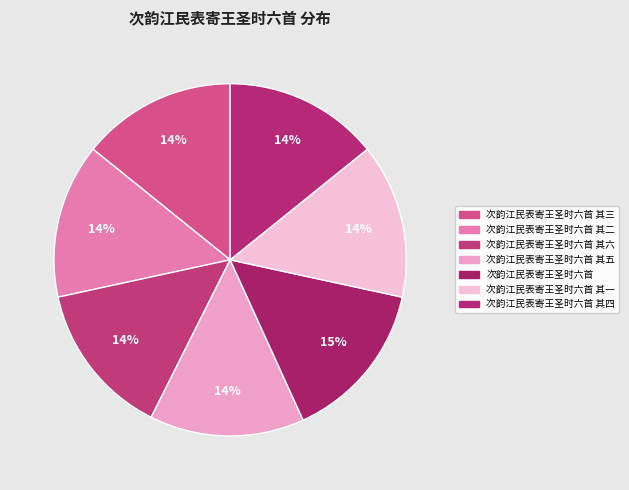

Count the number of slices in the pie.

7